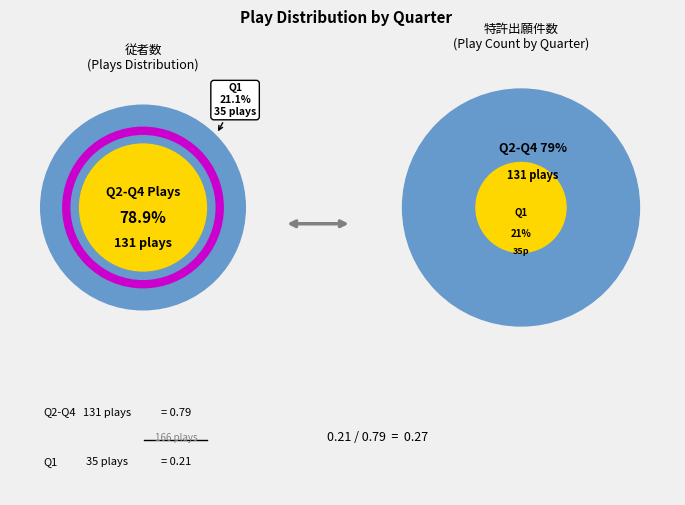

Does Quarter 1 represent more than half of the total?

No